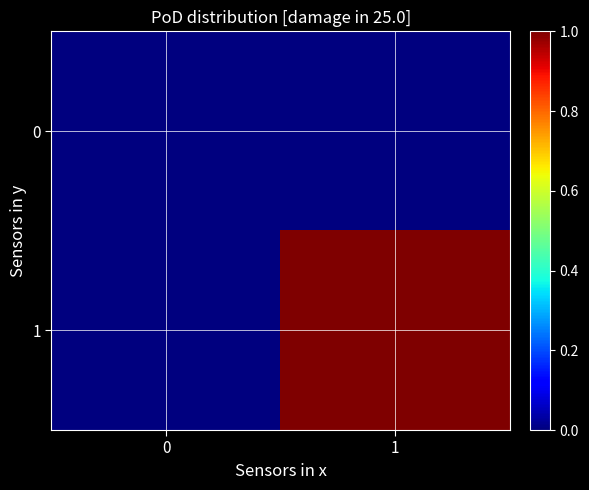

At how many categories does at least one series exceed 0?

1